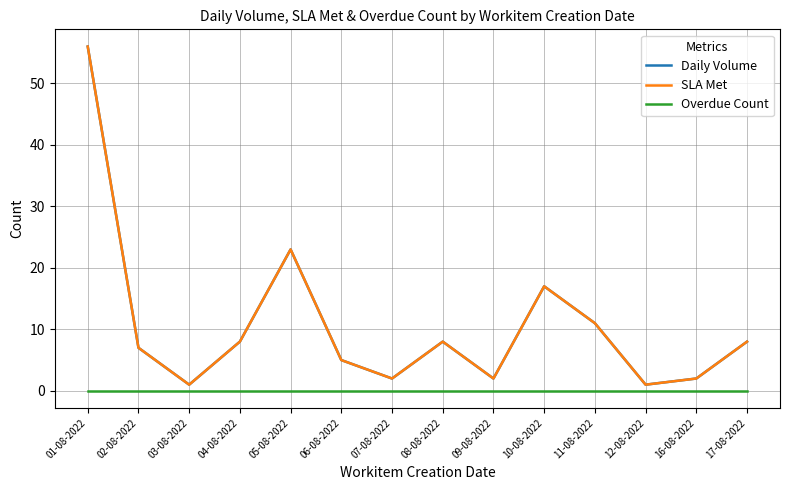

How many lines are shown in the chart?

3